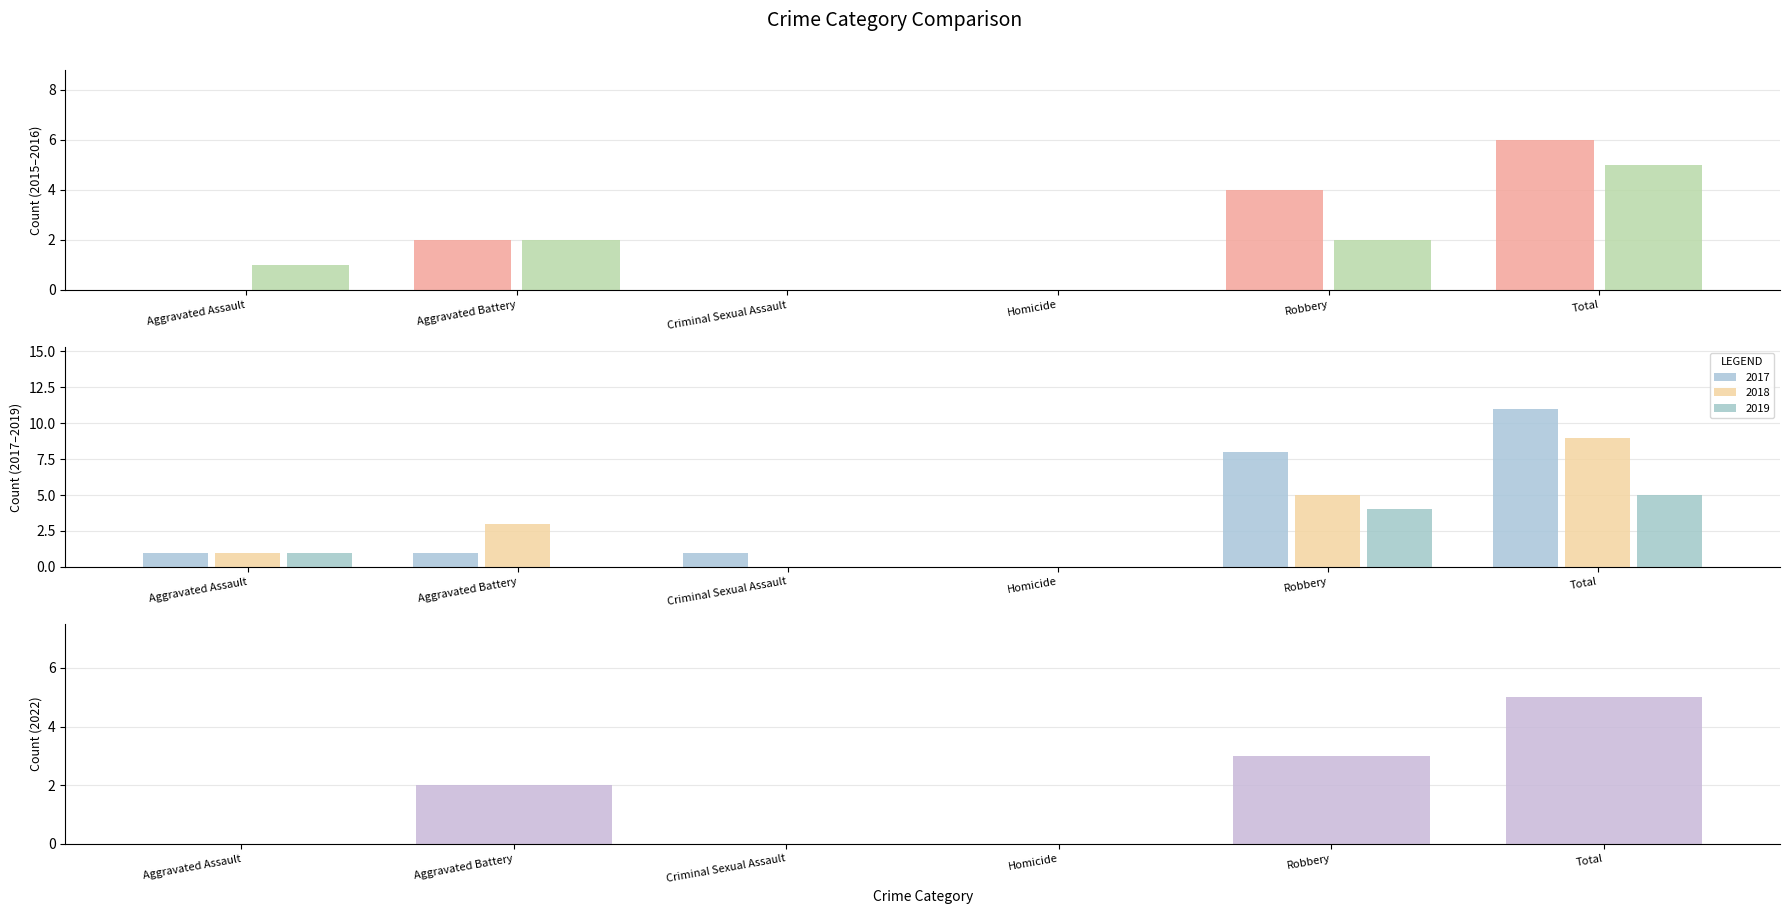

At which category does the chart reach its minimum across all series?

Aggravated Assault